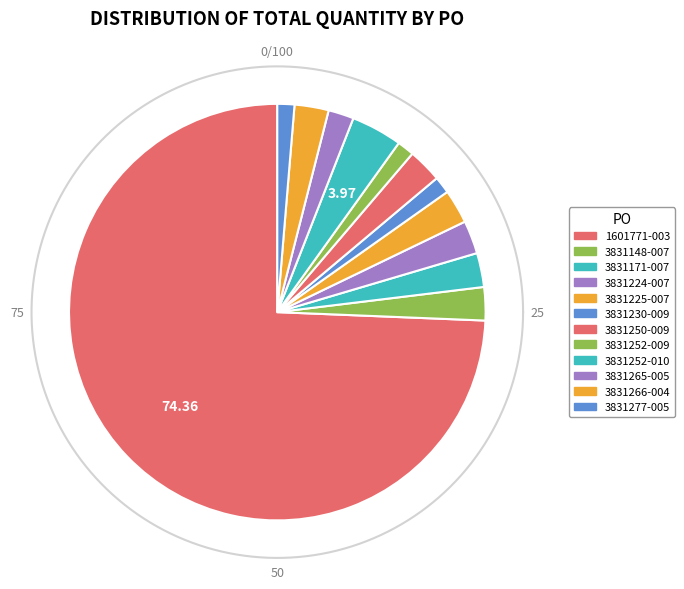

Approximately how many times larger is the value at 3831230-009 compared to 3831148-007?

0.5